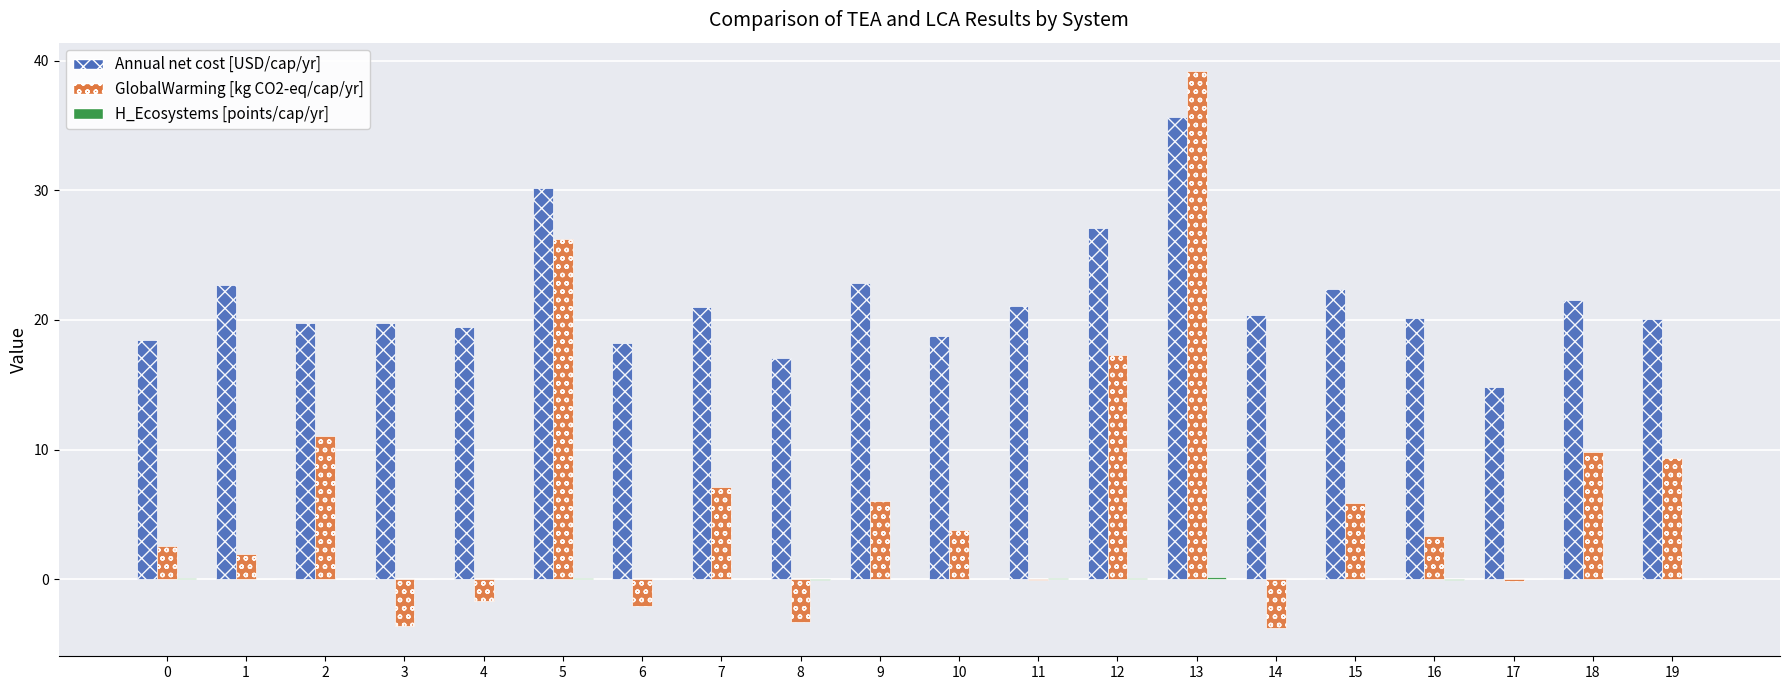

How many groups of bars are there?

20